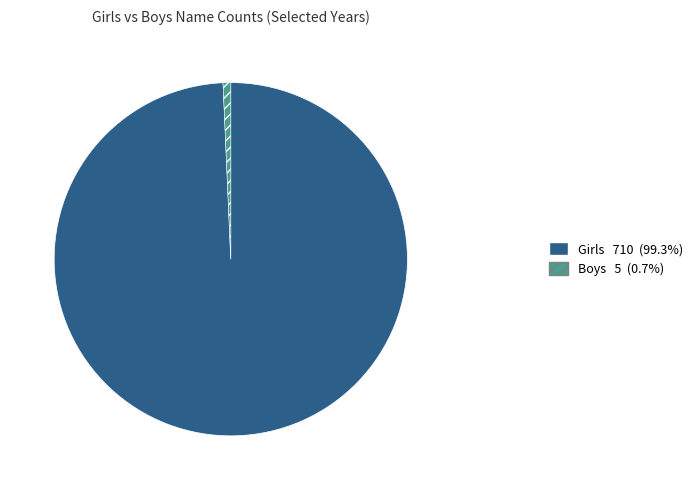

Is there a majority slice in this chart?

Yes